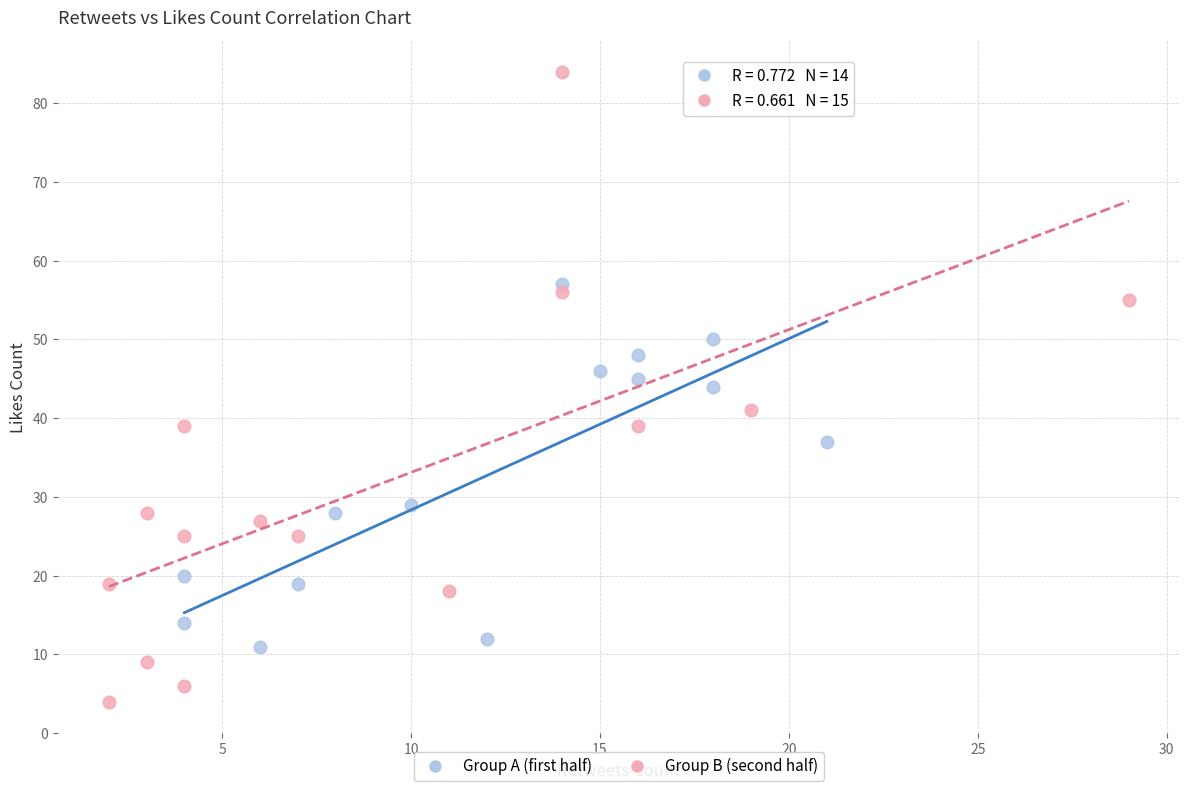

Which series has the widest spread of Y values?

Group B (second half)